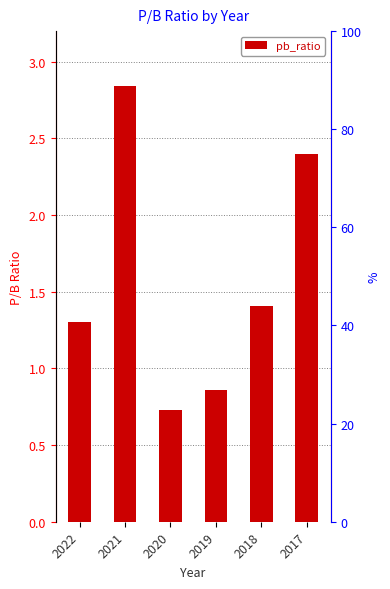

Between 2022 and 2020, which is larger?

2022